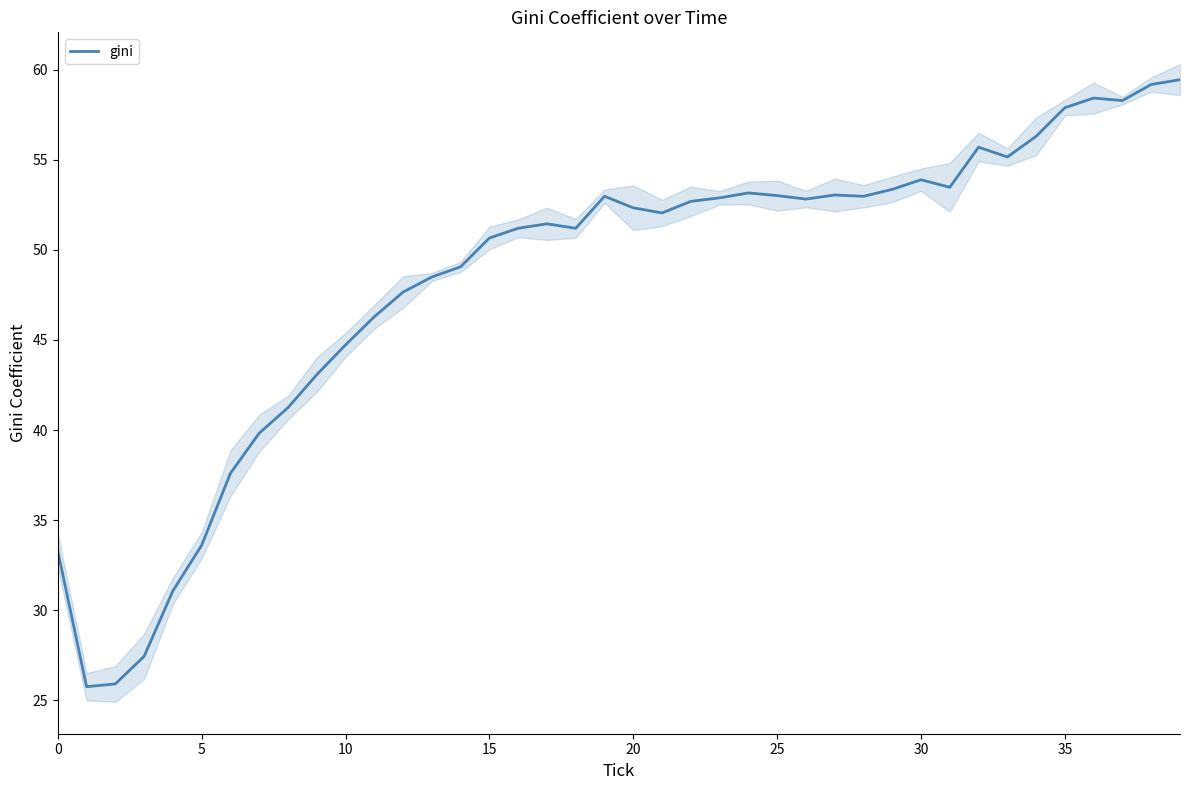

At which category does the chart reach its peak across all series?

39